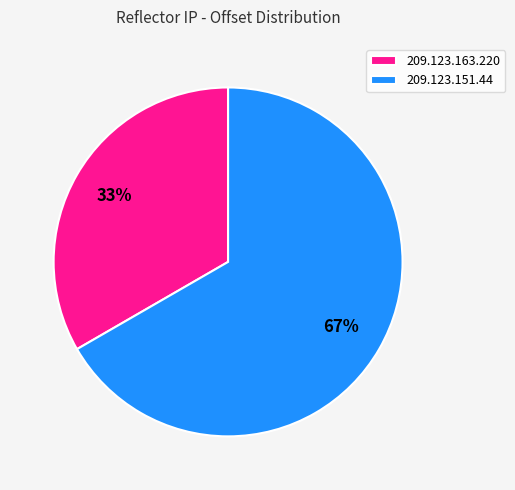

What percentage is the 209.123.163.220 slice, to the nearest percent?

33%